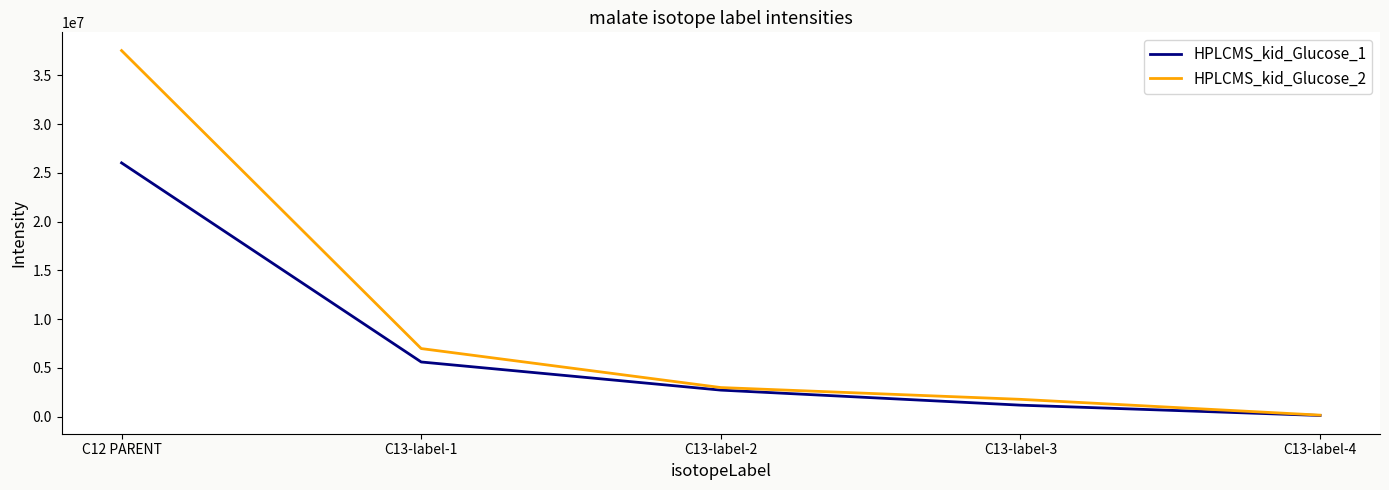

Reading left to right, transcribe all the data shown in this chart.

HPLCMS_kid_Glucose_1: 26025120.0	5602213.5	2716081.5	1172771.0	114364.2
HPLCMS_kid_Glucose_2: 37545488.0	6978684.0	2978721.8	1770354.6	148757.7